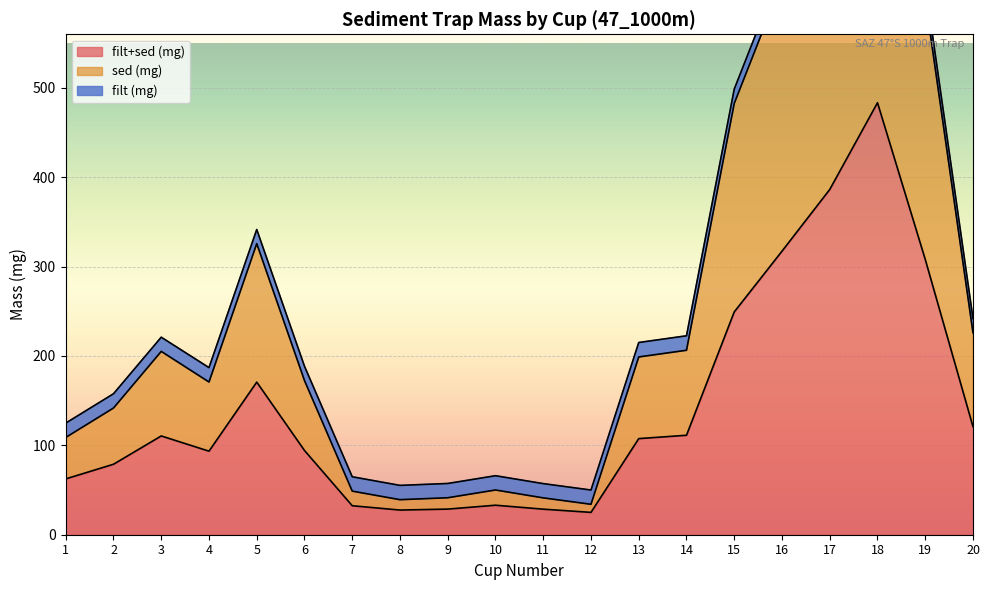

Which series has the largest range (max minus min)?

sed (mg)